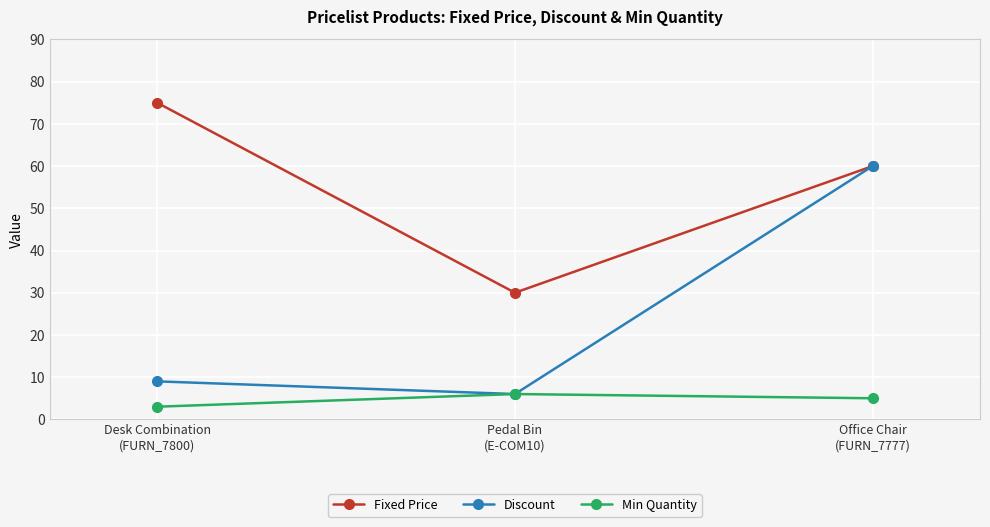

What is the highest value of the Discount series?

60